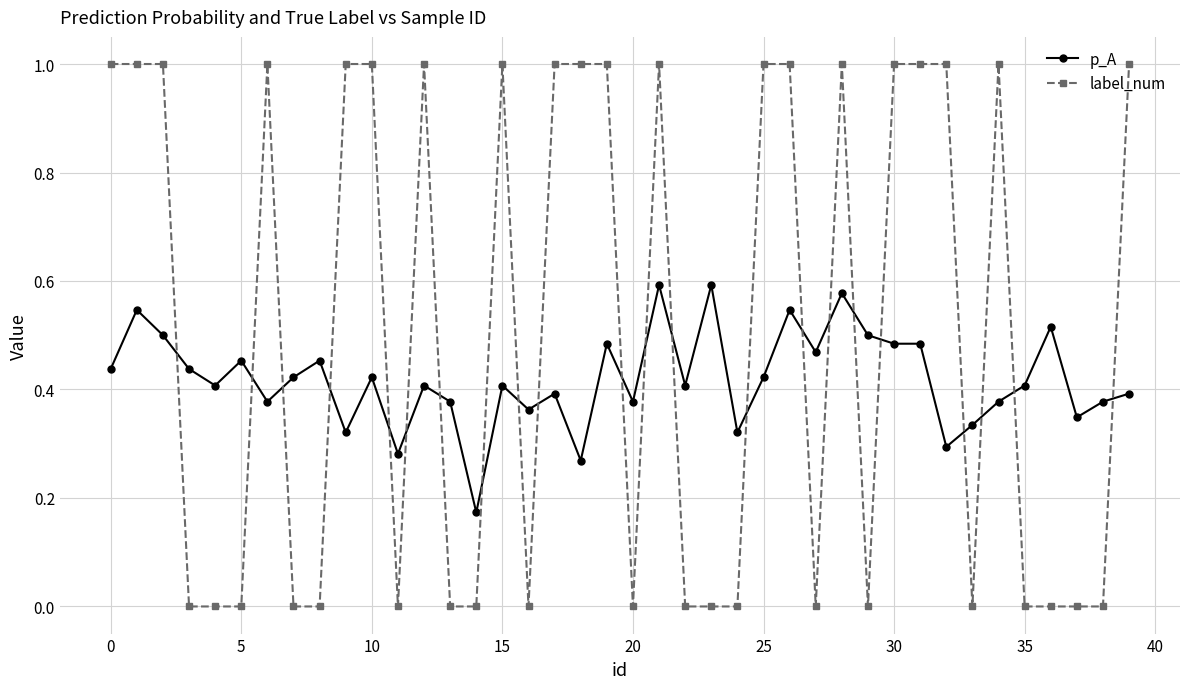

What is the maximum value shown in the chart?

1.0